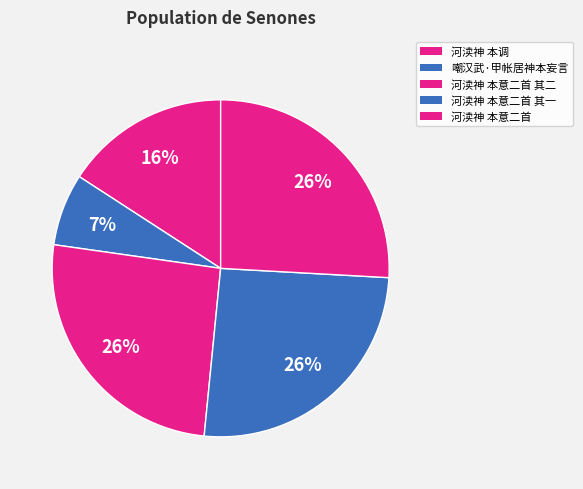

Is it true that 河渎神 本意二首 其一 is 13% of the pie?

False